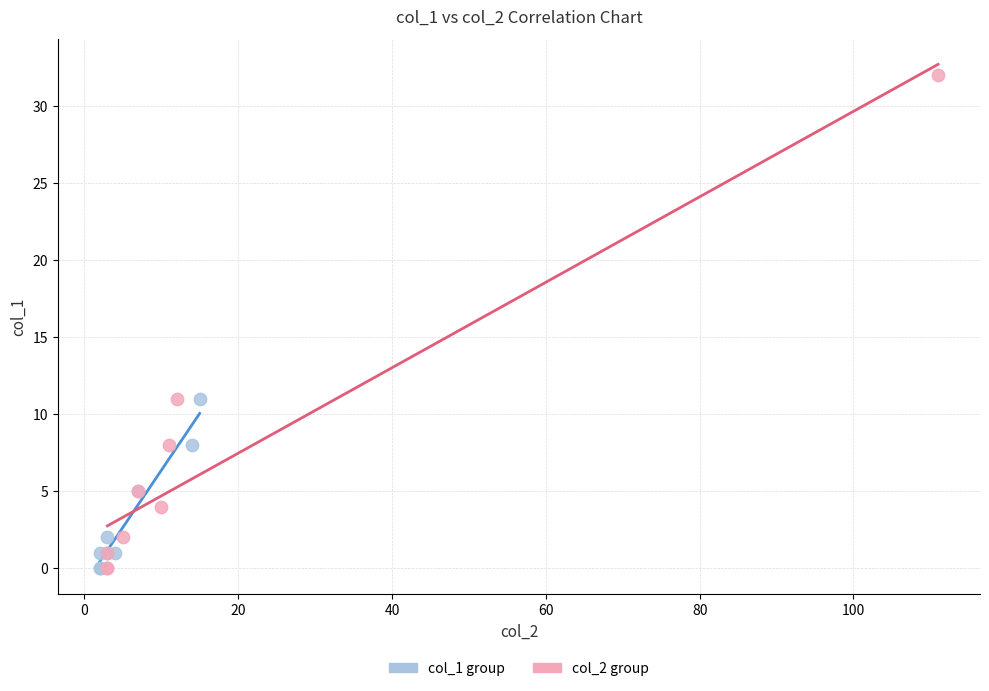

Which series has the widest spread of Y values?

col_2 group